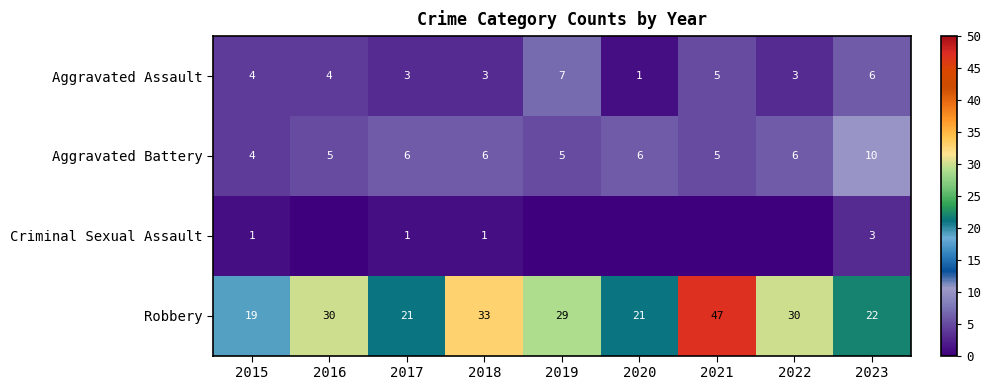

What is the approximate value of Robbery at 2016, to the nearest 10?

30